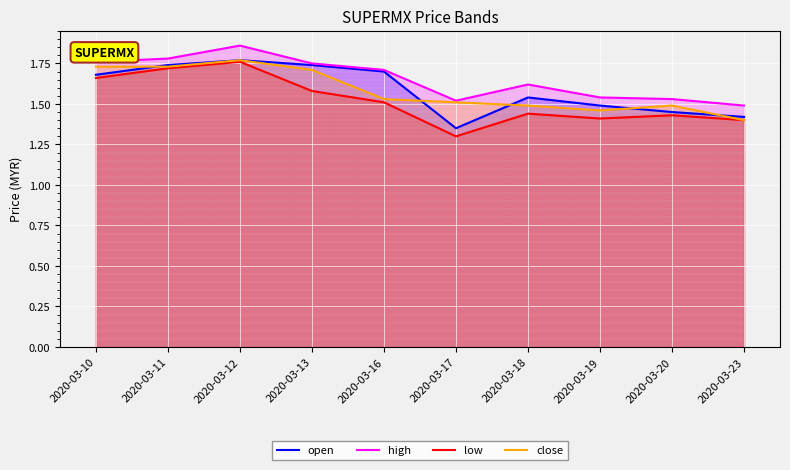

What is the value of the close point at the 6th from the left?

1.5